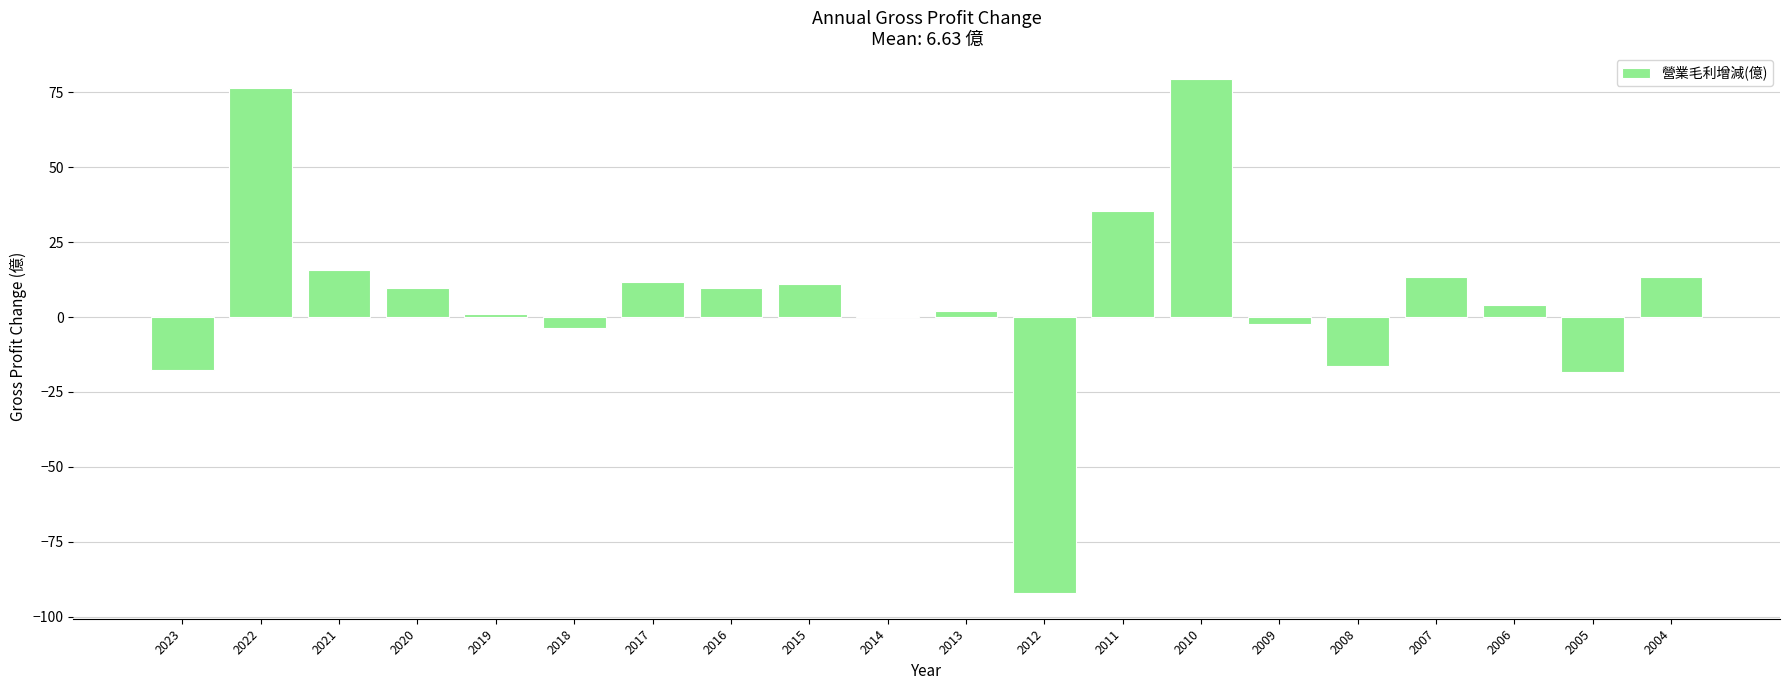

What is the sum of all values?

132.5